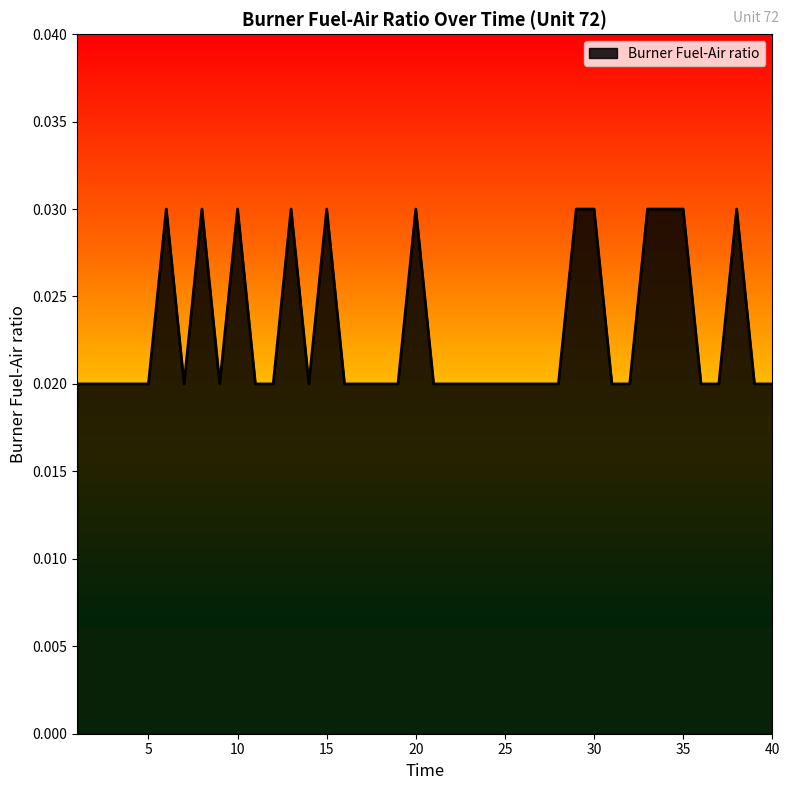

How many lines are shown in the chart?

1